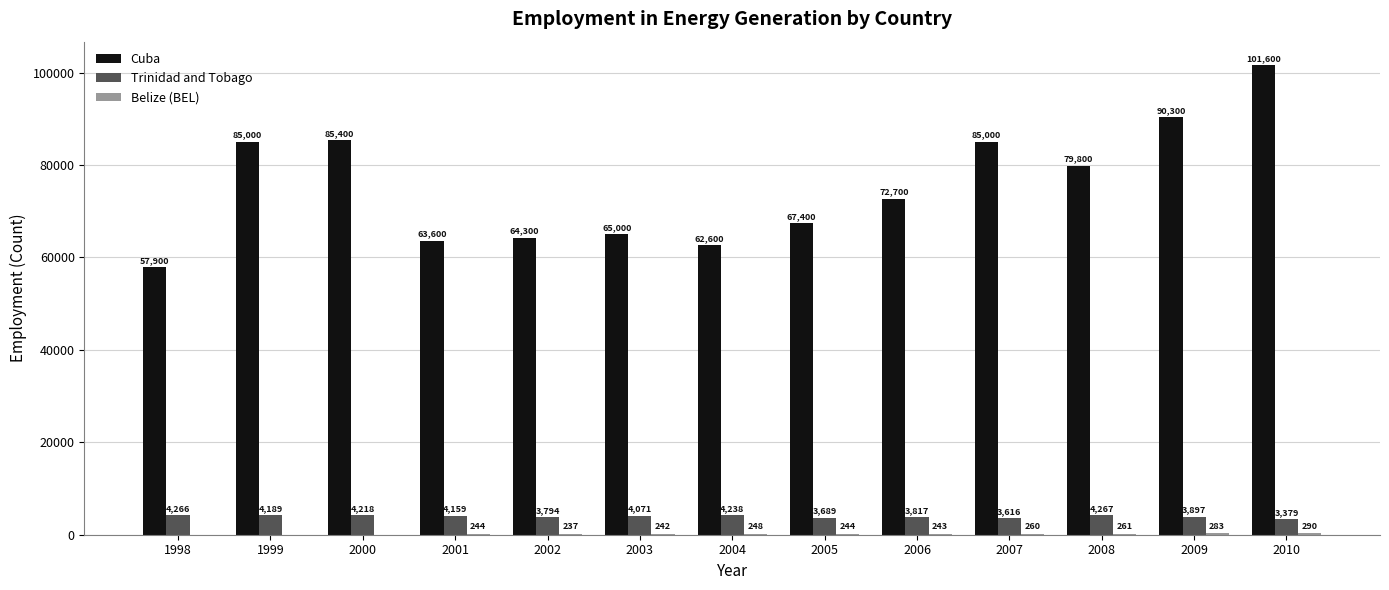

At which category is the sum across all series the highest?

2010